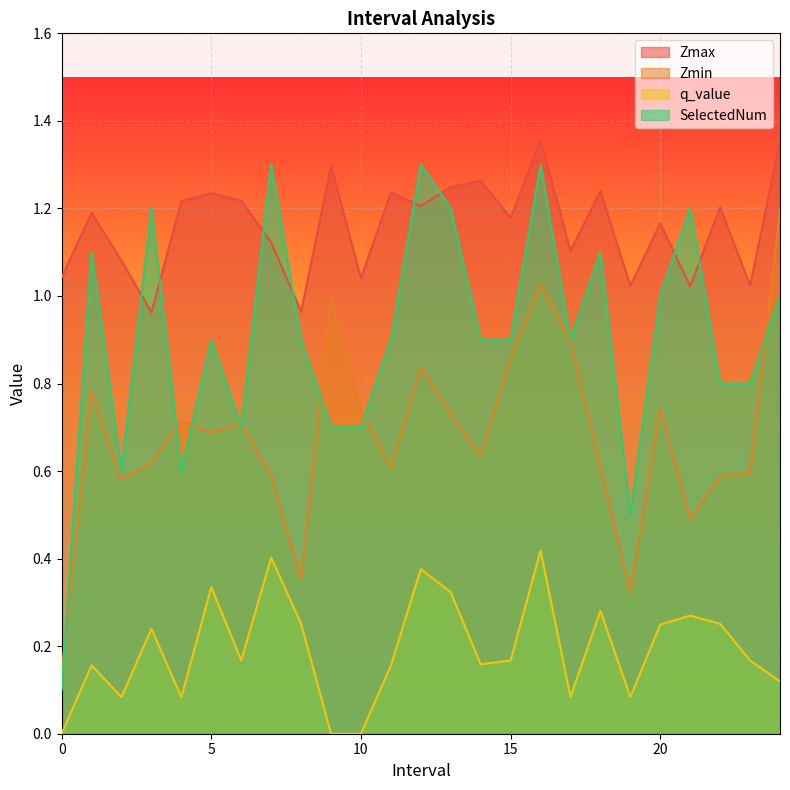

How many distinct data groups are displayed?

4